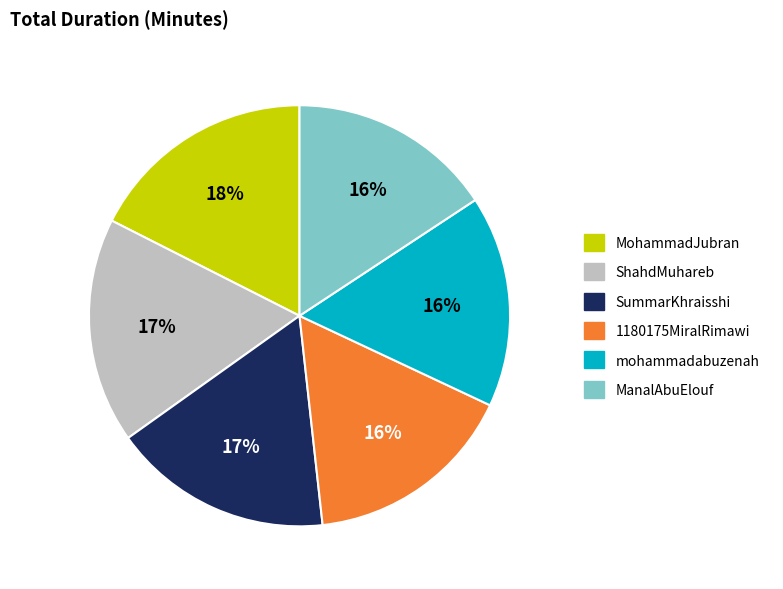

Is MohammadJubran the majority of the pie?

No